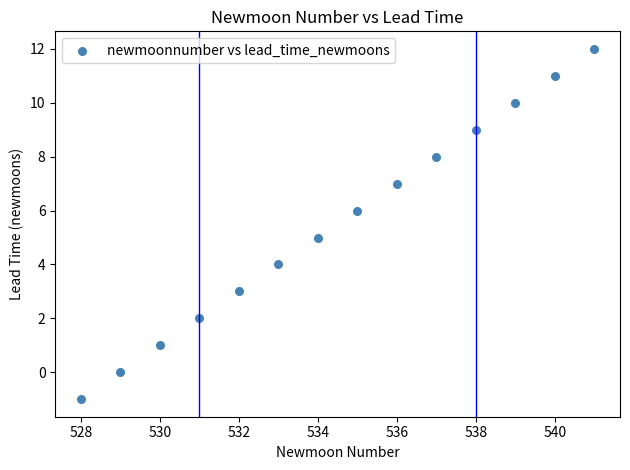

What is the range of X values (max minus min)?

13